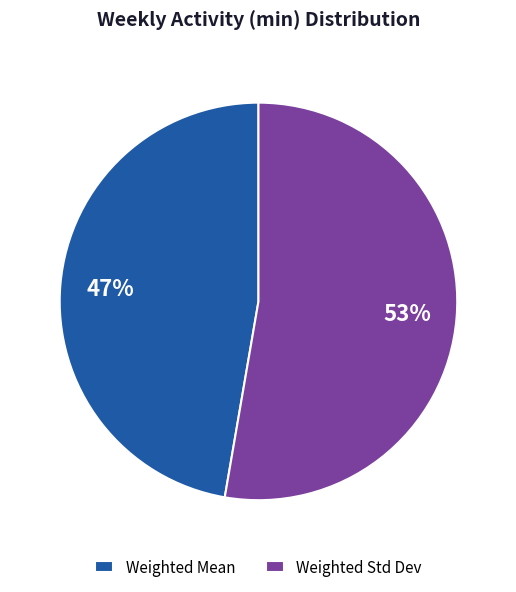

To the nearest percent, what portion does Weighted Mean represent?

47%